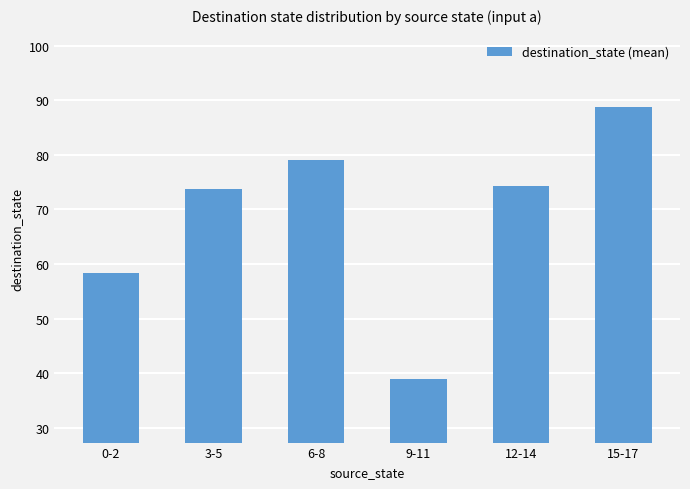

Which category has the lowest value across all series?

9-11